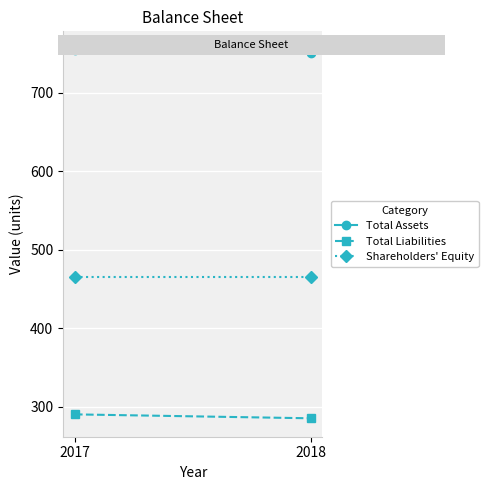

What is the average value of the Total Assets series?

753